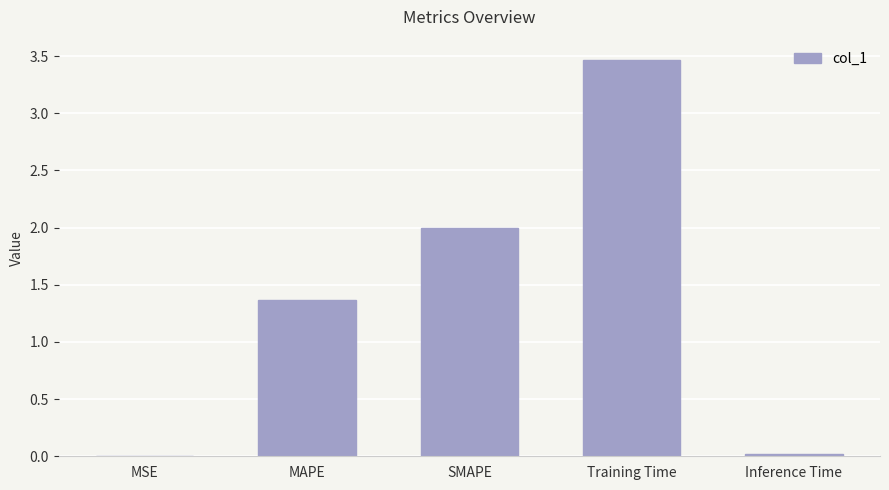

What is the change in value from SMAPE to Training Time?

+1.5